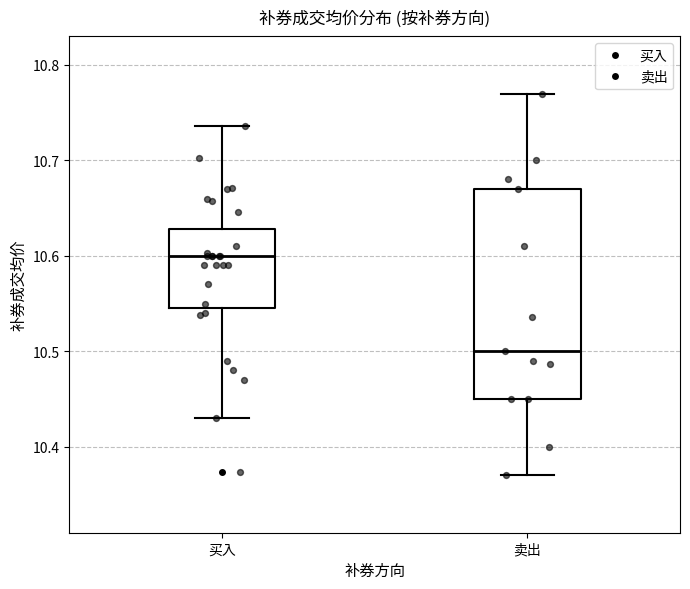

Comparing the boxes themselves (not the whiskers), which one is the tallest?

卖出